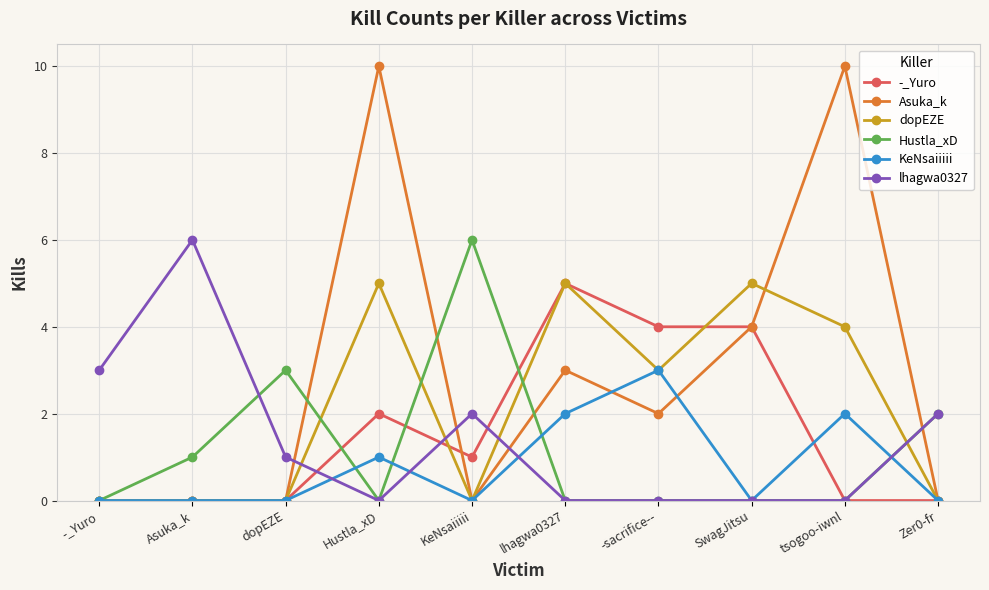

True or false: KeNsaiiiii has more than 1 interior local peaks.

True